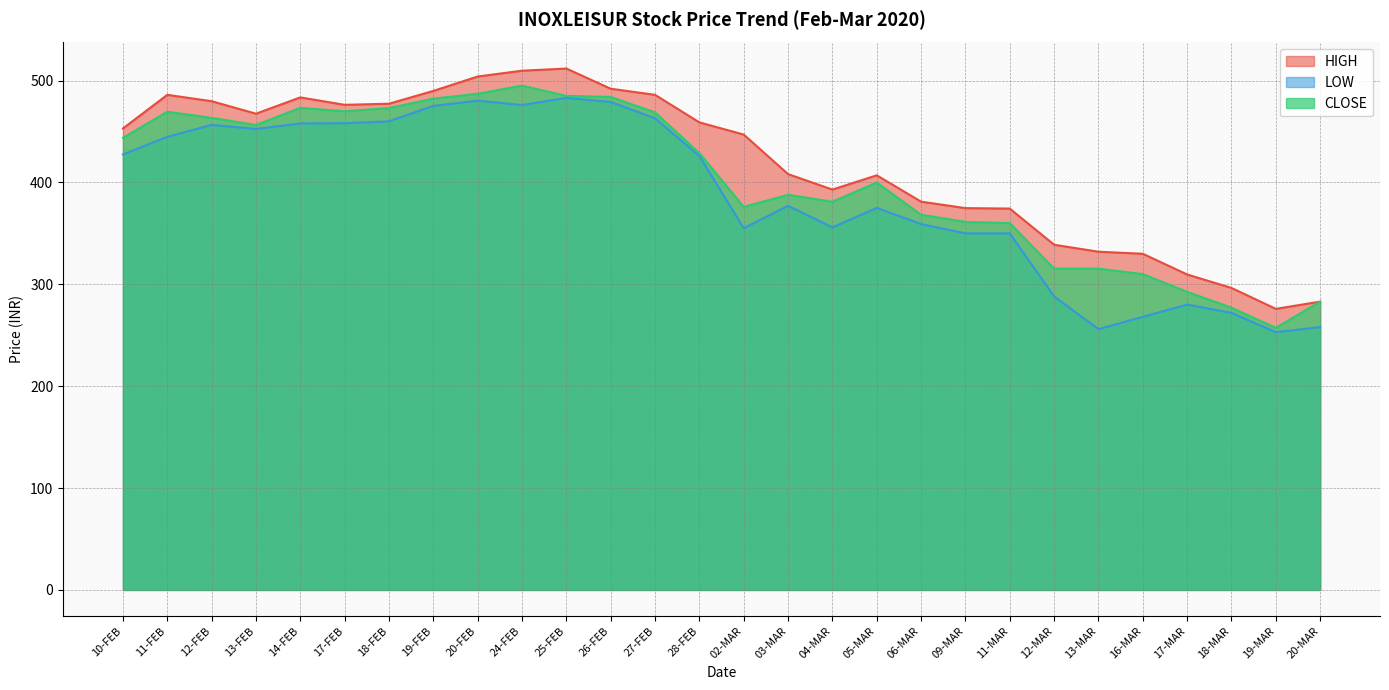

What is the difference between the maximum and second lowest values in the CLOSE series?

218.0